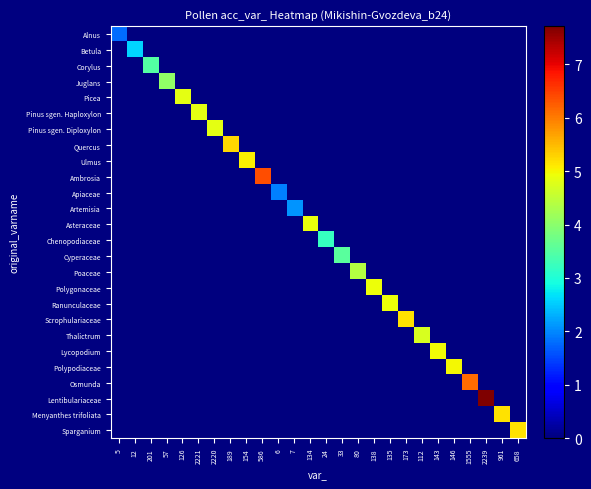

Reading left to right, list all the values displayed in this chart.

Alnus: 5=1.8	12=0.0	201=0.0	57=0.0	126=0.0	2221=0.0	2220=0.0	189=0.0	154=0.0	586=0.0	6=0.0	7=0.0	134=0.0	24=0.0	33=0.0	80=0.0	138=0.0	135=0.0	173=0.0	112=0.0	143=0.0	146=0.0	1555=0.0	2239=0.0	961=0.0	658=0.0
Betula: 5=0.0	12=2.6	201=0.0	57=0.0	126=0.0	2221=0.0	2220=0.0	189=0.0	154=0.0	586=0.0	6=0.0	7=0.0	134=0.0	24=0.0	33=0.0	80=0.0	138=0.0	135=0.0	173=0.0	112=0.0	143=0.0	146=0.0	1555=0.0	2239=0.0	961=0.0	658=0.0
Corylus: 5=0.0	12=0.0	201=3.5	57=0.0	126=0.0	2221=0.0	2220=0.0	189=0.0	154=0.0	586=0.0	6=0.0	7=0.0	134=0.0	24=0.0	33=0.0	80=0.0	138=0.0	135=0.0	173=0.0	112=0.0	143=0.0	146=0.0	1555=0.0	2239=0.0	961=0.0	658=0.0
Juglans: 5=0.0	12=0.0	201=0.0	57=4.1	126=0.0	2221=0.0	2220=0.0	189=0.0	154=0.0	586=0.0	6=0.0	7=0.0	134=0.0	24=0.0	33=0.0	80=0.0	138=0.0	135=0.0	173=0.0	112=0.0	143=0.0	146=0.0	1555=0.0	2239=0.0	961=0.0	658=0.0
Picea: 5=0.0	12=0.0	201=0.0	57=0.0	126=4.8	2221=0.0	2220=0.0	189=0.0	154=0.0	586=0.0	6=0.0	7=0.0	134=0.0	24=0.0	33=0.0	80=0.0	138=0.0	135=0.0	173=0.0	112=0.0	143=0.0	146=0.0	1555=0.0	2239=0.0	961=0.0	658=0.0
Pinus sgen. Haploxylon: 5=0.0	12=0.0	201=0.0	57=0.0	126=0.0	2221=4.8	2220=0.0	189=0.0	154=0.0	586=0.0	6=0.0	7=0.0	134=0.0	24=0.0	33=0.0	80=0.0	138=0.0	135=0.0	173=0.0	112=0.0	143=0.0	146=0.0	1555=0.0	2239=0.0	961=0.0	658=0.0
Pinus sgen. Diploxylon: 5=0.0	12=0.0	201=0.0	57=0.0	126=0.0	2221=0.0	2220=4.8	189=0.0	154=0.0	586=0.0	6=0.0	7=0.0	134=0.0	24=0.0	33=0.0	80=0.0	138=0.0	135=0.0	173=0.0	112=0.0	143=0.0	146=0.0	1555=0.0	2239=0.0	961=0.0	658=0.0
Quercus: 5=0.0	12=0.0	201=0.0	57=0.0	126=0.0	2221=0.0	2220=0.0	189=5.2	154=0.0	586=0.0	6=0.0	7=0.0	134=0.0	24=0.0	33=0.0	80=0.0	138=0.0	135=0.0	173=0.0	112=0.0	143=0.0	146=0.0	1555=0.0	2239=0.0	961=0.0	658=0.0
Ulmus: 5=0.0	12=0.0	201=0.0	57=0.0	126=0.0	2221=0.0	2220=0.0	189=0.0	154=5.0	586=0.0	6=0.0	7=0.0	134=0.0	24=0.0	33=0.0	80=0.0	138=0.0	135=0.0	173=0.0	112=0.0	143=0.0	146=0.0	1555=0.0	2239=0.0	961=0.0	658=0.0
Ambrosia: 5=0.0	12=0.0	201=0.0	57=0.0	126=0.0	2221=0.0	2220=0.0	189=0.0	154=0.0	586=6.4	6=0.0	7=0.0	134=0.0	24=0.0	33=0.0	80=0.0	138=0.0	135=0.0	173=0.0	112=0.0	143=0.0	146=0.0	1555=0.0	2239=0.0	961=0.0	658=0.0
Apiaceae: 5=0.0	12=0.0	201=0.0	57=0.0	126=0.0	2221=0.0	2220=0.0	189=0.0	154=0.0	586=0.0	6=1.9	7=0.0	134=0.0	24=0.0	33=0.0	80=0.0	138=0.0	135=0.0	173=0.0	112=0.0	143=0.0	146=0.0	1555=0.0	2239=0.0	961=0.0	658=0.0
Artemisia: 5=0.0	12=0.0	201=0.0	57=0.0	126=0.0	2221=0.0	2220=0.0	189=0.0	154=0.0	586=0.0	6=0.0	7=2.1	134=0.0	24=0.0	33=0.0	80=0.0	138=0.0	135=0.0	173=0.0	112=0.0	143=0.0	146=0.0	1555=0.0	2239=0.0	961=0.0	658=0.0
Asteraceae: 5=0.0	12=0.0	201=0.0	57=0.0	126=0.0	2221=0.0	2220=0.0	189=0.0	154=0.0	586=0.0	6=0.0	7=0.0	134=4.9	24=0.0	33=0.0	80=0.0	138=0.0	135=0.0	173=0.0	112=0.0	143=0.0	146=0.0	1555=0.0	2239=0.0	961=0.0	658=0.0
Chenopodiaceae: 5=0.0	12=0.0	201=0.0	57=0.0	126=0.0	2221=0.0	2220=0.0	189=0.0	154=0.0	586=0.0	6=0.0	7=0.0	134=0.0	24=3.2	33=0.0	80=0.0	138=0.0	135=0.0	173=0.0	112=0.0	143=0.0	146=0.0	1555=0.0	2239=0.0	961=0.0	658=0.0
Cyperaceae: 5=0.0	12=0.0	201=0.0	57=0.0	126=0.0	2221=0.0	2220=0.0	189=0.0	154=0.0	586=0.0	6=0.0	7=0.0	134=0.0	24=0.0	33=3.5	80=0.0	138=0.0	135=0.0	173=0.0	112=0.0	143=0.0	146=0.0	1555=0.0	2239=0.0	961=0.0	658=0.0
Poaceae: 5=0.0	12=0.0	201=0.0	57=0.0	126=0.0	2221=0.0	2220=0.0	189=0.0	154=0.0	586=0.0	6=0.0	7=0.0	134=0.0	24=0.0	33=0.0	80=4.4	138=0.0	135=0.0	173=0.0	112=0.0	143=0.0	146=0.0	1555=0.0	2239=0.0	961=0.0	658=0.0
Polygonaceae: 5=0.0	12=0.0	201=0.0	57=0.0	126=0.0	2221=0.0	2220=0.0	189=0.0	154=0.0	586=0.0	6=0.0	7=0.0	134=0.0	24=0.0	33=0.0	80=0.0	138=4.9	135=0.0	173=0.0	112=0.0	143=0.0	146=0.0	1555=0.0	2239=0.0	961=0.0	658=0.0
Ranunculaceae: 5=0.0	12=0.0	201=0.0	57=0.0	126=0.0	2221=0.0	2220=0.0	189=0.0	154=0.0	586=0.0	6=0.0	7=0.0	134=0.0	24=0.0	33=0.0	80=0.0	138=0.0	135=4.9	173=0.0	112=0.0	143=0.0	146=0.0	1555=0.0	2239=0.0	961=0.0	658=0.0
Scrophulariaceae: 5=0.0	12=0.0	201=0.0	57=0.0	126=0.0	2221=0.0	2220=0.0	189=0.0	154=0.0	586=0.0	6=0.0	7=0.0	134=0.0	24=0.0	33=0.0	80=0.0	138=0.0	135=0.0	173=5.2	112=0.0	143=0.0	146=0.0	1555=0.0	2239=0.0	961=0.0	658=0.0
Thalictrum: 5=0.0	12=0.0	201=0.0	57=0.0	126=0.0	2221=0.0	2220=0.0	189=0.0	154=0.0	586=0.0	6=0.0	7=0.0	134=0.0	24=0.0	33=0.0	80=0.0	138=0.0	135=0.0	173=0.0	112=4.7	143=0.0	146=0.0	1555=0.0	2239=0.0	961=0.0	658=0.0
Lycopodium: 5=0.0	12=0.0	201=0.0	57=0.0	126=0.0	2221=0.0	2220=0.0	189=0.0	154=0.0	586=0.0	6=0.0	7=0.0	134=0.0	24=0.0	33=0.0	80=0.0	138=0.0	135=0.0	173=0.0	112=0.0	143=5.0	146=0.0	1555=0.0	2239=0.0	961=0.0	658=0.0
Polypodiaceae: 5=0.0	12=0.0	201=0.0	57=0.0	126=0.0	2221=0.0	2220=0.0	189=0.0	154=0.0	586=0.0	6=0.0	7=0.0	134=0.0	24=0.0	33=0.0	80=0.0	138=0.0	135=0.0	173=0.0	112=0.0	143=0.0	146=5.0	1555=0.0	2239=0.0	961=0.0	658=0.0
Osmunda: 5=0.0	12=0.0	201=0.0	57=0.0	126=0.0	2221=0.0	2220=0.0	189=0.0	154=0.0	586=0.0	6=0.0	7=0.0	134=0.0	24=0.0	33=0.0	80=0.0	138=0.0	135=0.0	173=0.0	112=0.0	143=0.0	146=0.0	1555=6.1	2239=0.0	961=0.0	658=0.0
Lentibulariaceae: 5=0.0	12=0.0	201=0.0	57=0.0	126=0.0	2221=0.0	2220=0.0	189=0.0	154=0.0	586=0.0	6=0.0	7=0.0	134=0.0	24=0.0	33=0.0	80=0.0	138=0.0	135=0.0	173=0.0	112=0.0	143=0.0	146=0.0	1555=0.0	2239=7.7	961=0.0	658=0.0
Menyanthes trifoliata: 5=0.0	12=0.0	201=0.0	57=0.0	126=0.0	2221=0.0	2220=0.0	189=0.0	154=0.0	586=0.0	6=0.0	7=0.0	134=0.0	24=0.0	33=0.0	80=0.0	138=0.0	135=0.0	173=0.0	112=0.0	143=0.0	146=0.0	1555=0.0	2239=0.0	961=5.2	658=0.0
Sparganium: 5=0.0	12=0.0	201=0.0	57=0.0	126=0.0	2221=0.0	2220=0.0	189=0.0	154=0.0	586=0.0	6=0.0	7=0.0	134=0.0	24=0.0	33=0.0	80=0.0	138=0.0	135=0.0	173=0.0	112=0.0	143=0.0	146=0.0	1555=0.0	2239=0.0	961=0.0	658=5.2